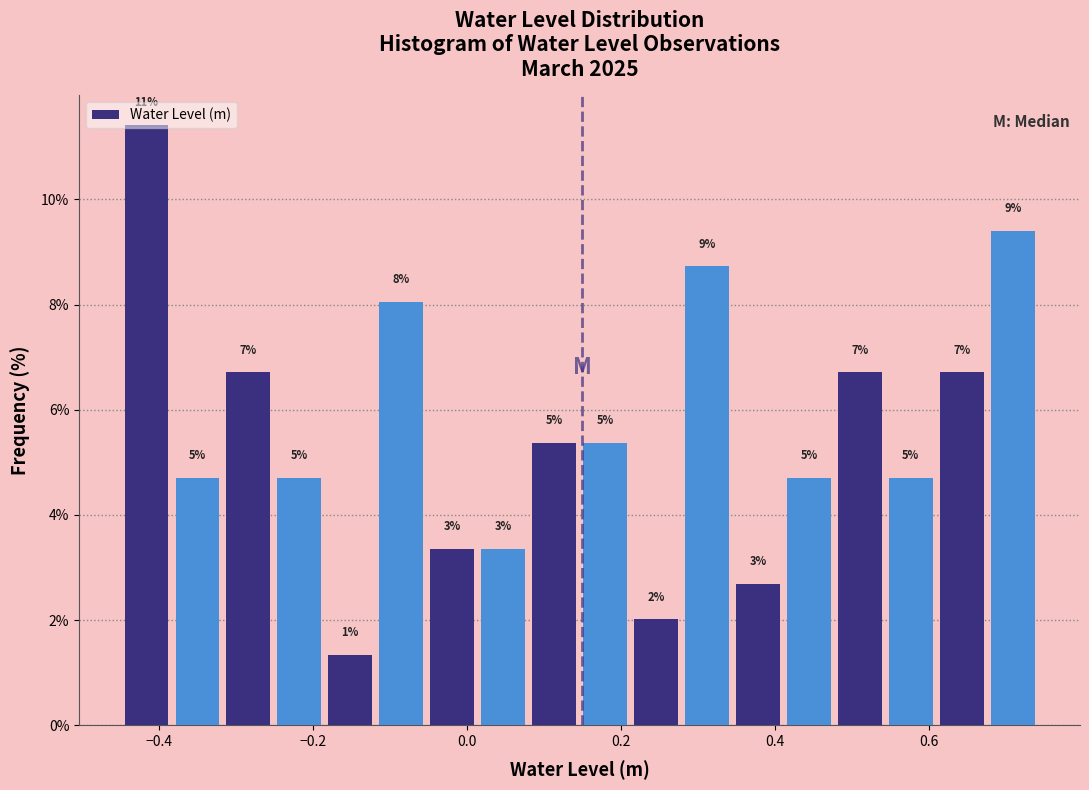

Around what value on the x-axis is the tallest bar? Give the approximate position of its centre, as read against the axis.

-0.42